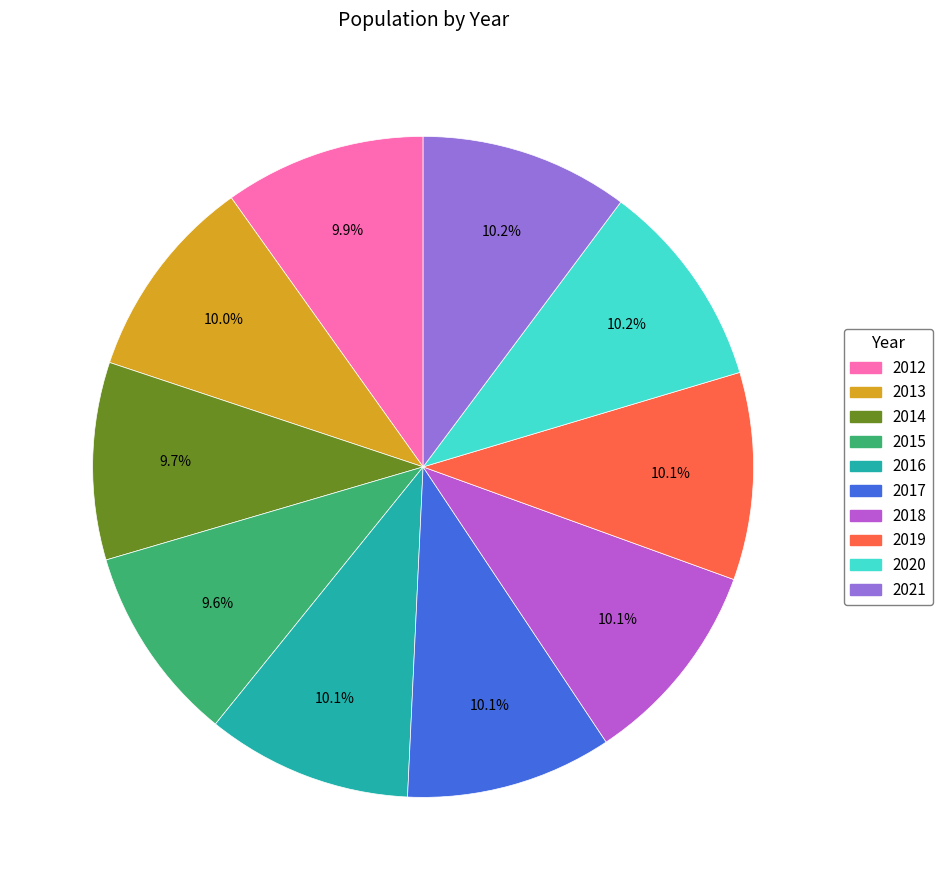

To the nearest percent, what percentage of the pie is 2021?

10%